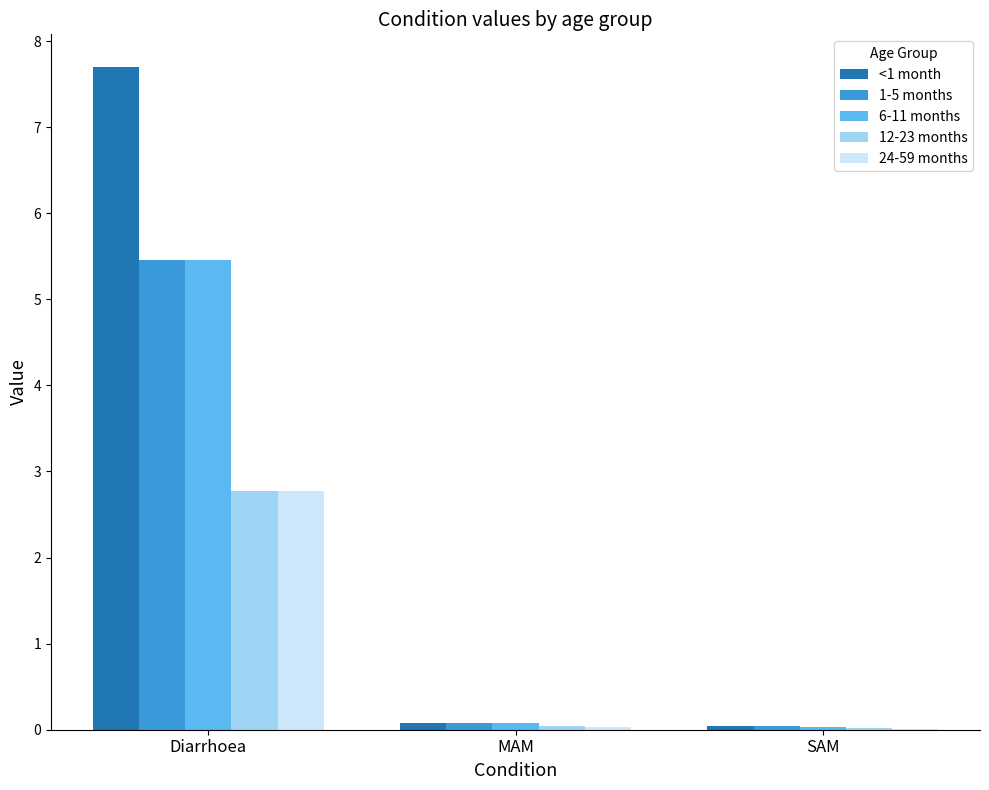

What is the highest value of the 6-11 months series?

5.5